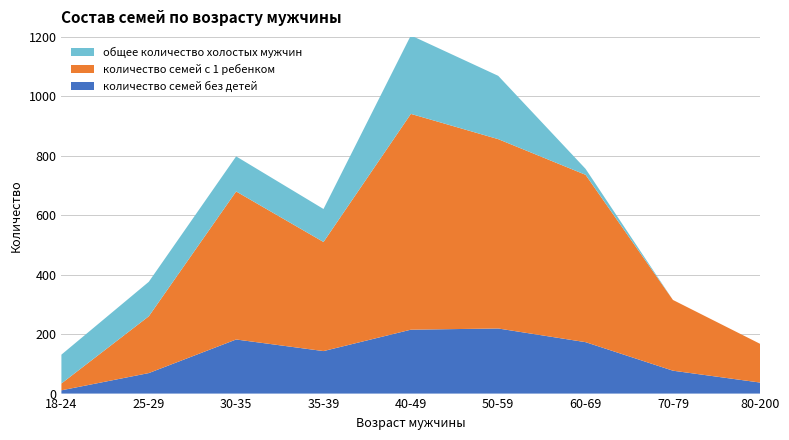

Reading left to right, what are all the values shown in this chart?

количество семей без детей: 11	69	182	143	215	219	173	77	37
количество семей с 1 ребенком: 23	191	498	367	726	637	563	238	130
общее количество холостых мужчин: 97	116	118	111	264	213	20	0	0